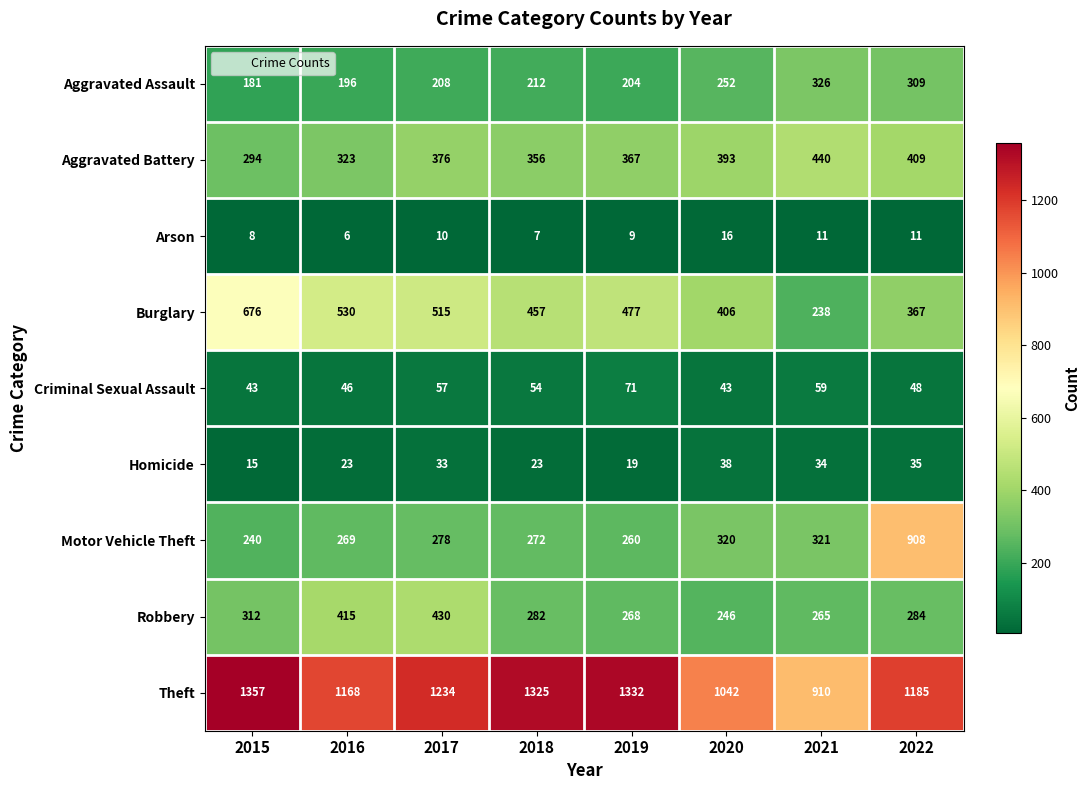

Read the Criminal Sexual Assault value at 2016, to the nearest 5.

45